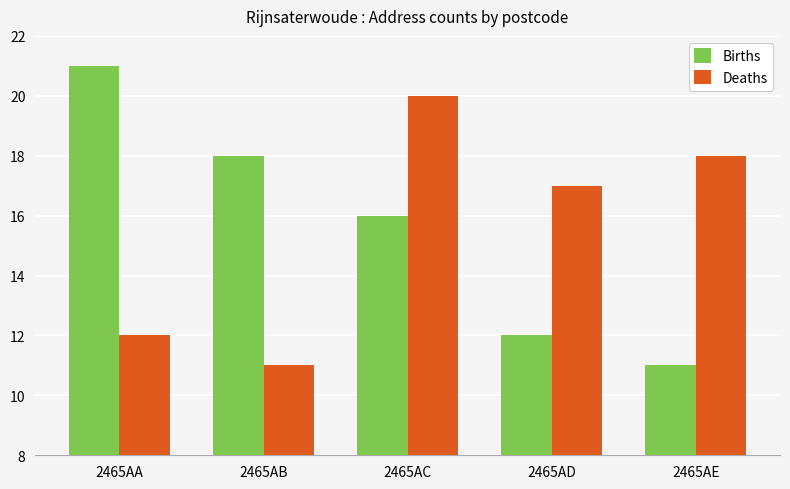

The value of Births at 2465AC is 16. True or false?

True